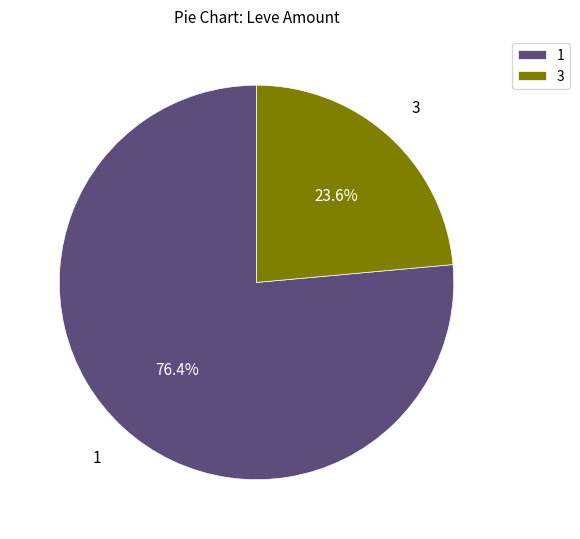

What is the smallest slice in the pie chart?

3